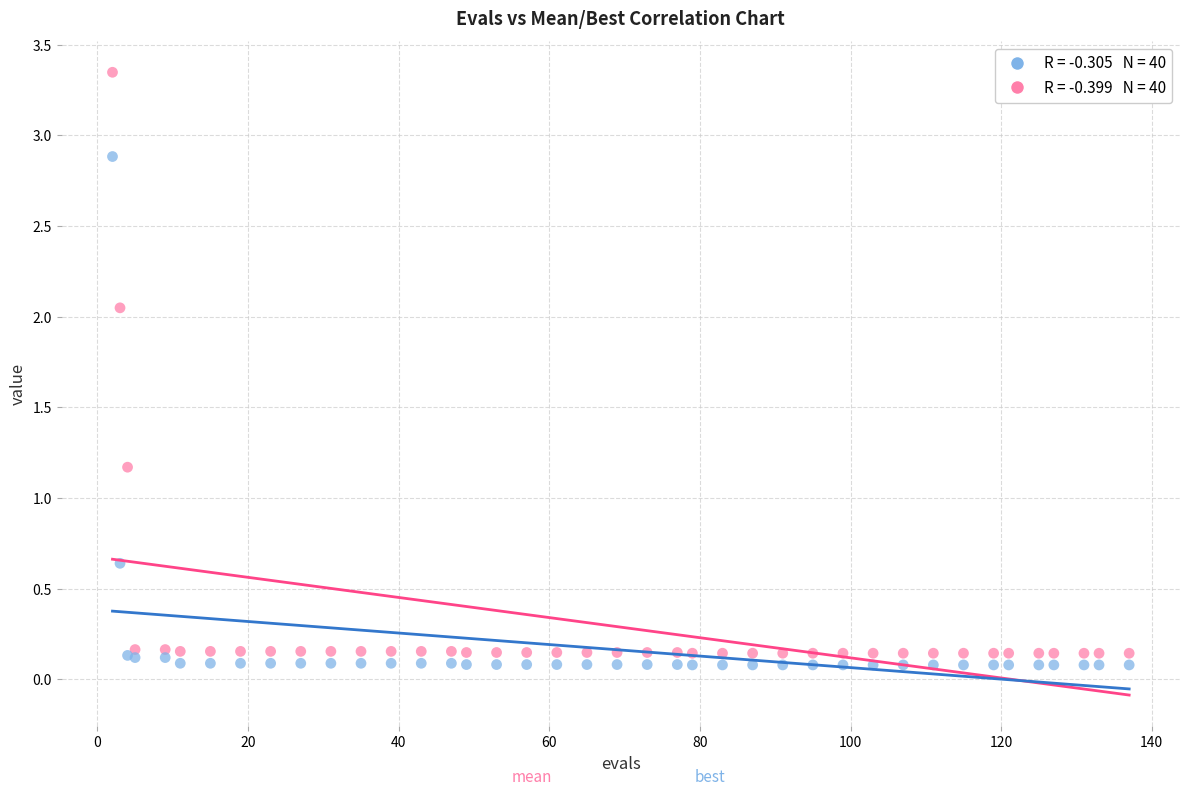

Across all series, what Y value is closest to 1?

1.2